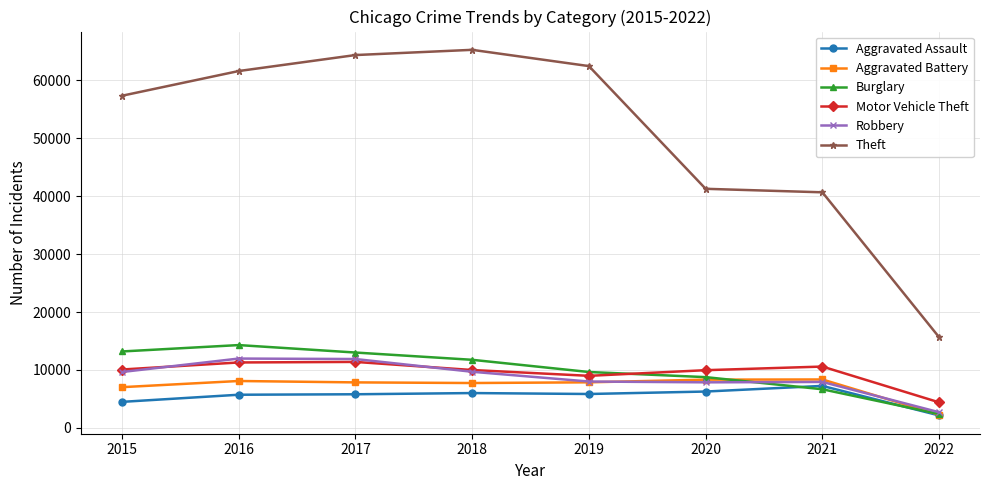

What is the sum of all Motor Vehicle Theft values?

76623